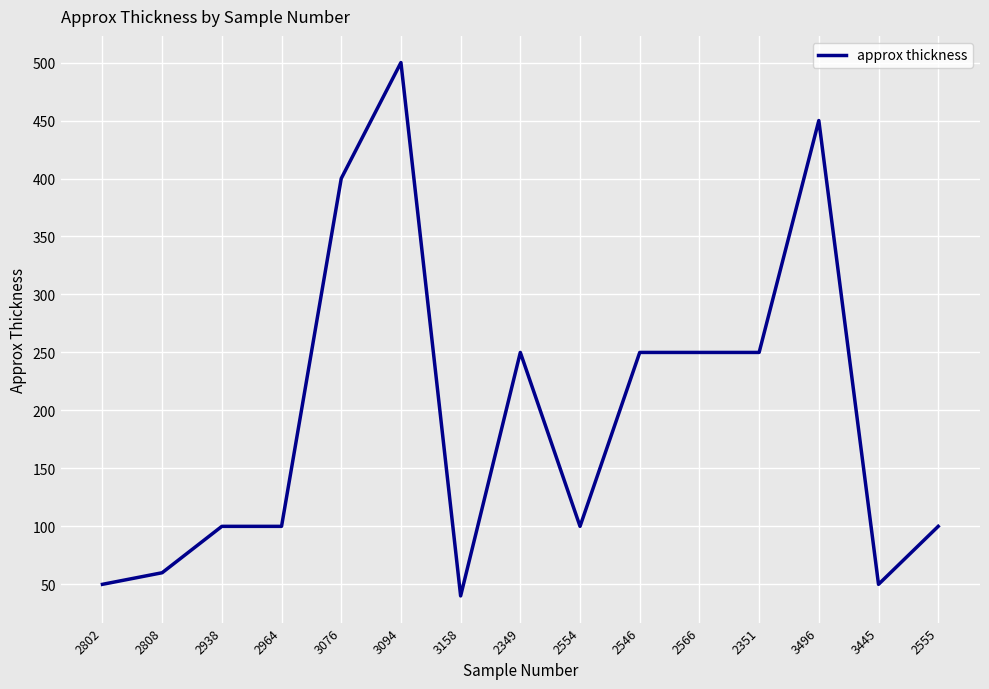

Count the number of categories in the chart.

15